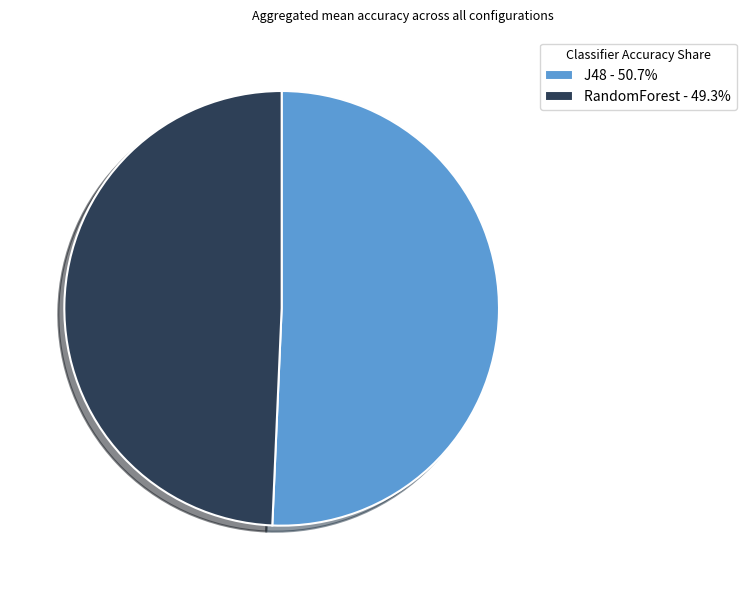

How many slices are in this pie chart?

2